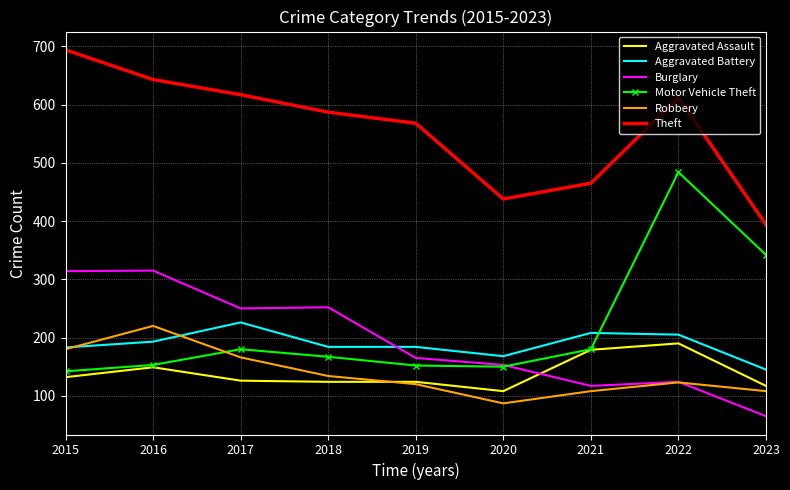

After their last crossing, which series has the higher values: Burglary or Aggravated Battery?

Aggravated Battery